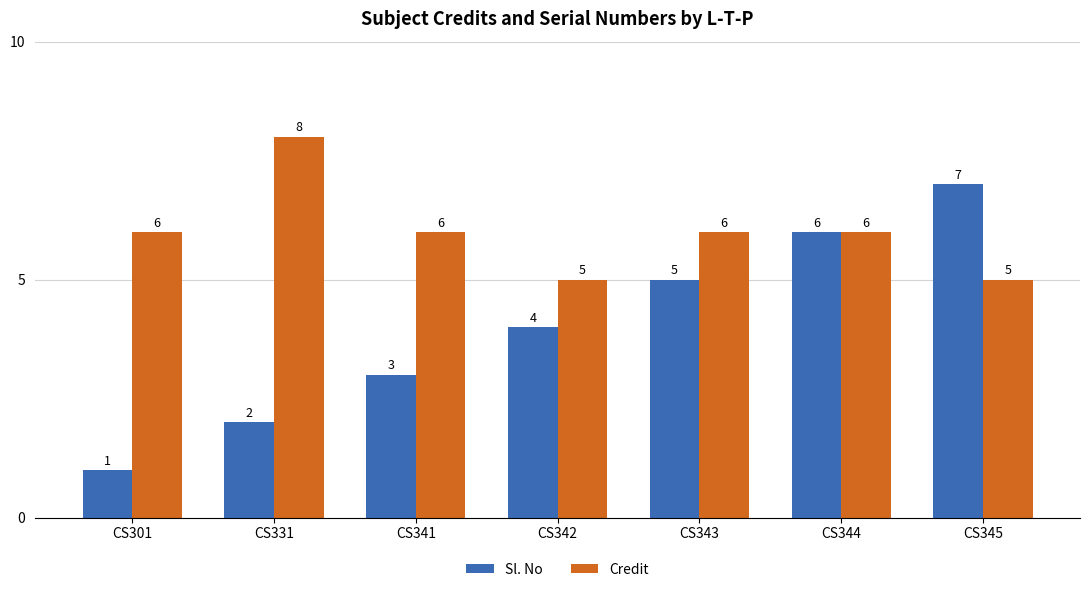

The value of Sl. No at CS344 is 9. True or false?

False